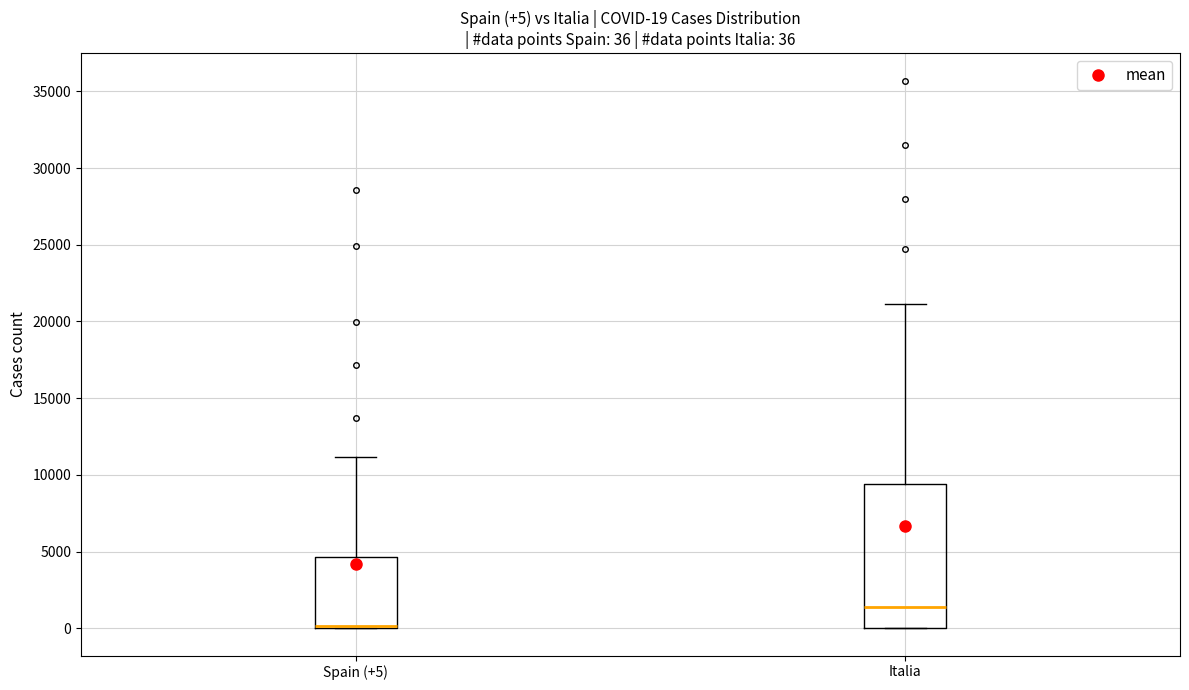

Comparing the boxes themselves (not the whiskers), which one is the tallest?

Italia